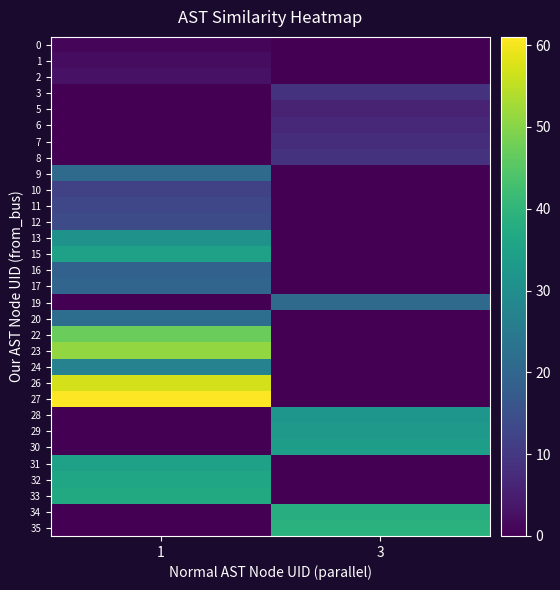

Reading left to right, extract all data points from this chart.

0: 1=1	3=0
1: 1=2	3=0
2: 1=3	3=0
3: 1=0	3=9
5: 1=0	3=6
6: 1=0	3=7
7: 1=0	3=8
8: 1=0	3=9
9: 1=21	3=0
10: 1=12	3=0
11: 1=13	3=0
12: 1=14	3=0
13: 1=31	3=0
15: 1=35	3=0
16: 1=19	3=0
17: 1=20	3=0
19: 1=0	3=21
20: 1=22	3=0
22: 1=47	3=0
23: 1=51	3=0
24: 1=27	3=0
26: 1=57	3=0
27: 1=61	3=0
28: 1=0	3=32
29: 1=0	3=33
30: 1=0	3=34
31: 1=35	3=0
32: 1=36	3=0
33: 1=37	3=0
34: 1=0	3=38
35: 1=0	3=39